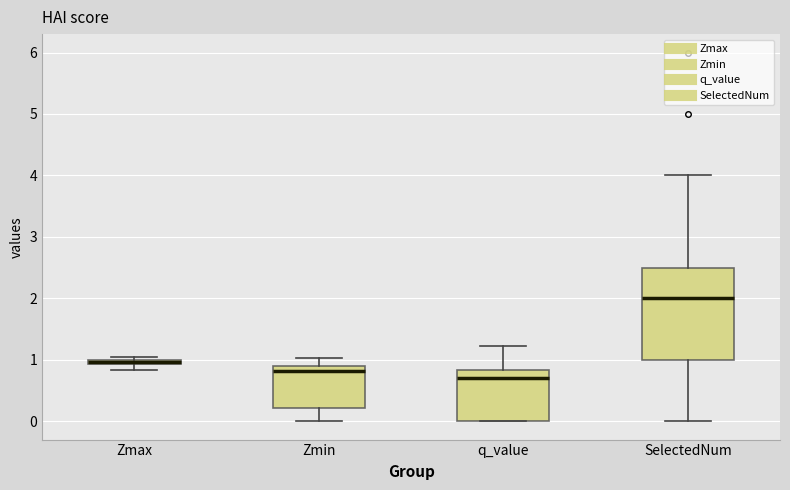

Which box has the lowest median line?

q_value